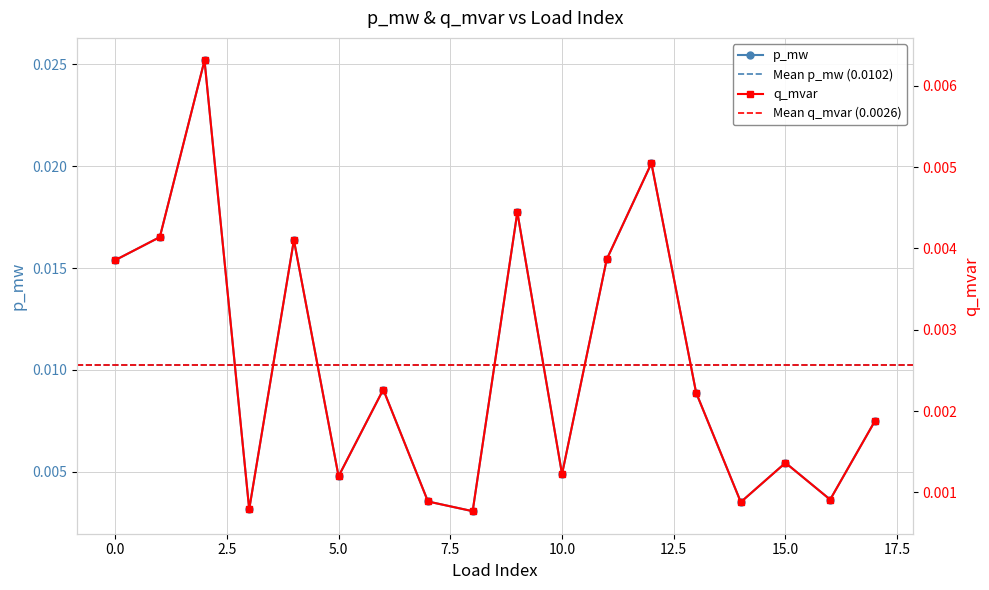

How many interior local valleys does the p_mw series have?

6